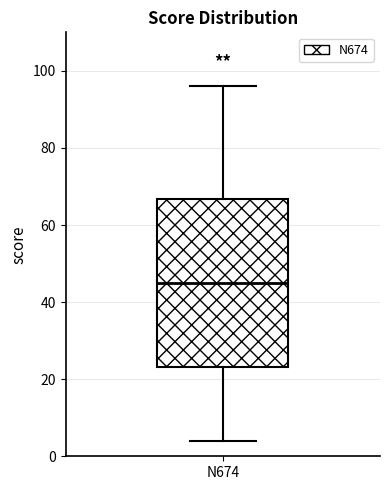

Read this box plot against the y-axis: the position of the median line, the range covered by the box, and the ends of both whiskers. The values are not printed on the chart, so give them approximately, as read against the axis.

median 46, box 24 to 66, whiskers 4 to 96